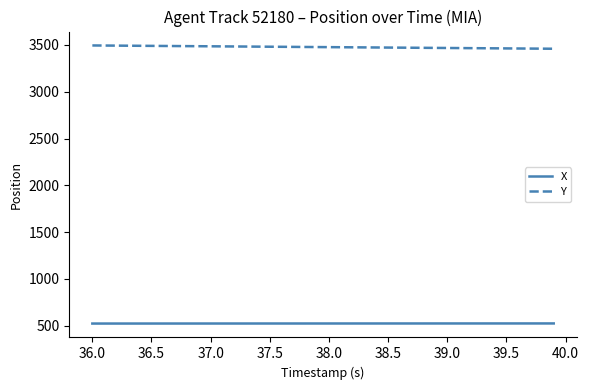

Which series has the largest total across all categories?

Y